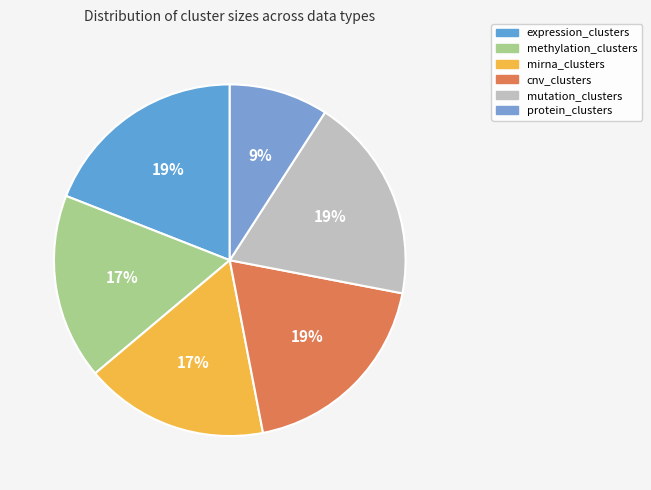

What is the total percentage of methylation_clusters and mutation_clusters?

36.0%